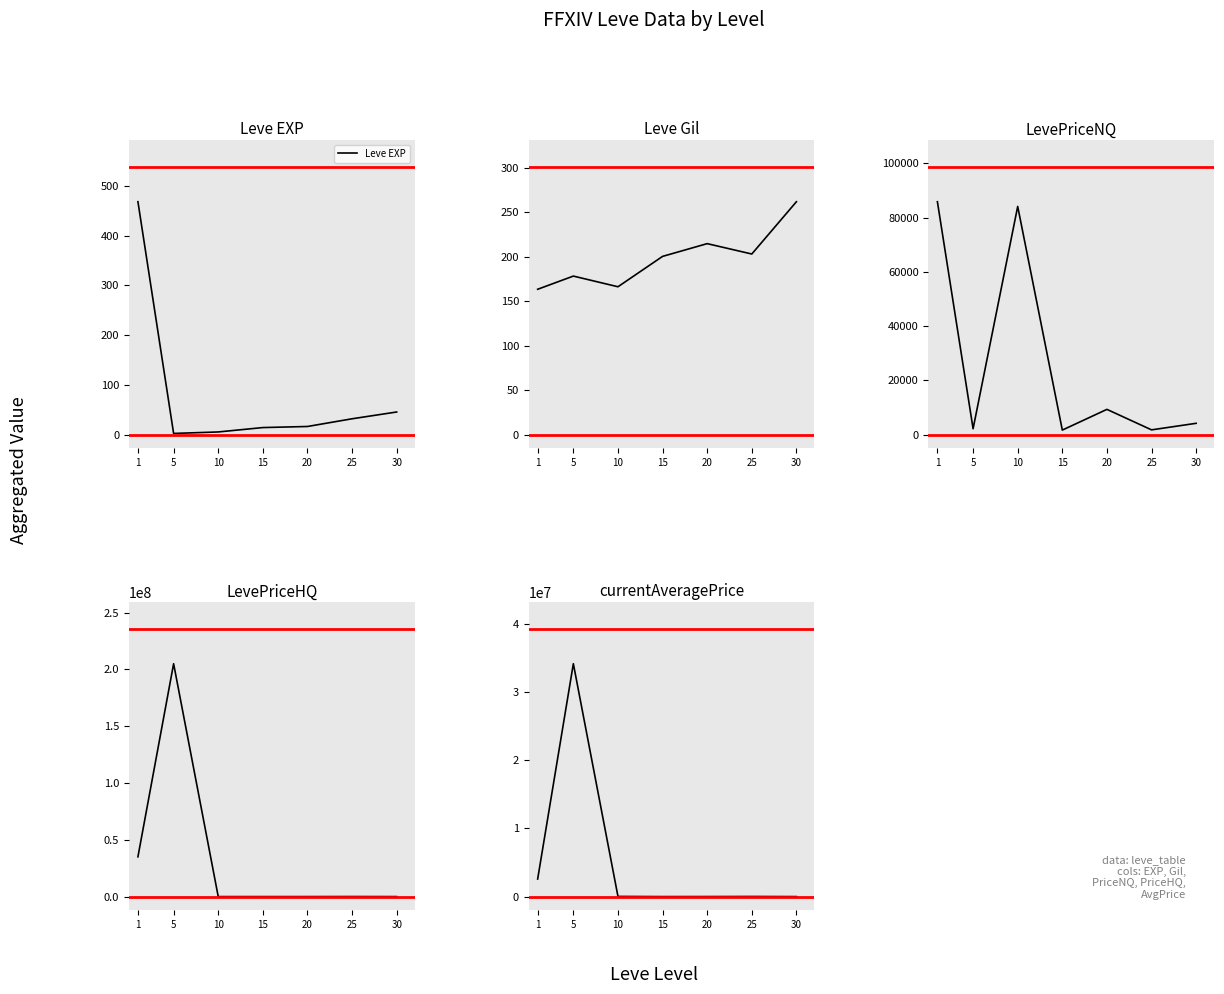

Rank the series at 10 from lowest to highest value.

Leve EXP, Leve Gil, LevePriceHQ, currentAveragePrice, LevePriceNQ